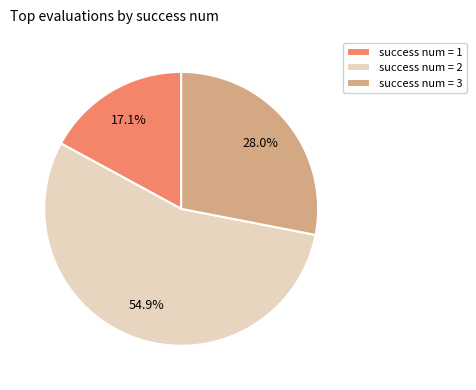

Which slice is the largest?

success num = 2